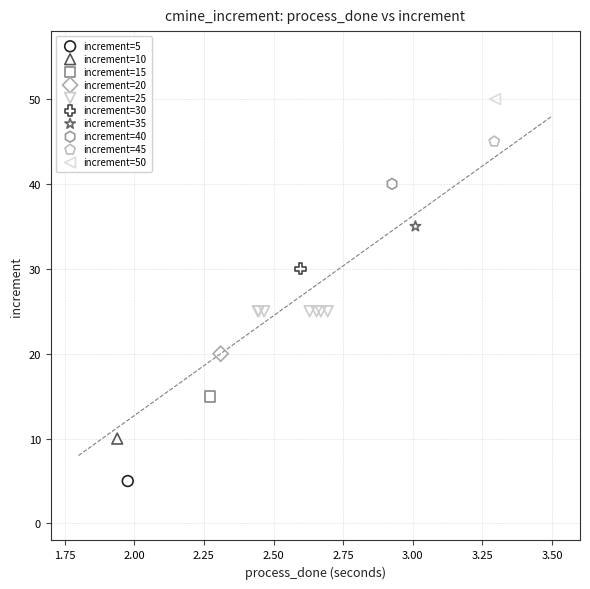

What are all the series names shown in the legend?

increment=5, increment=10, increment=15, increment=20, increment=25, increment=30, increment=35, increment=40, increment=45, increment=50